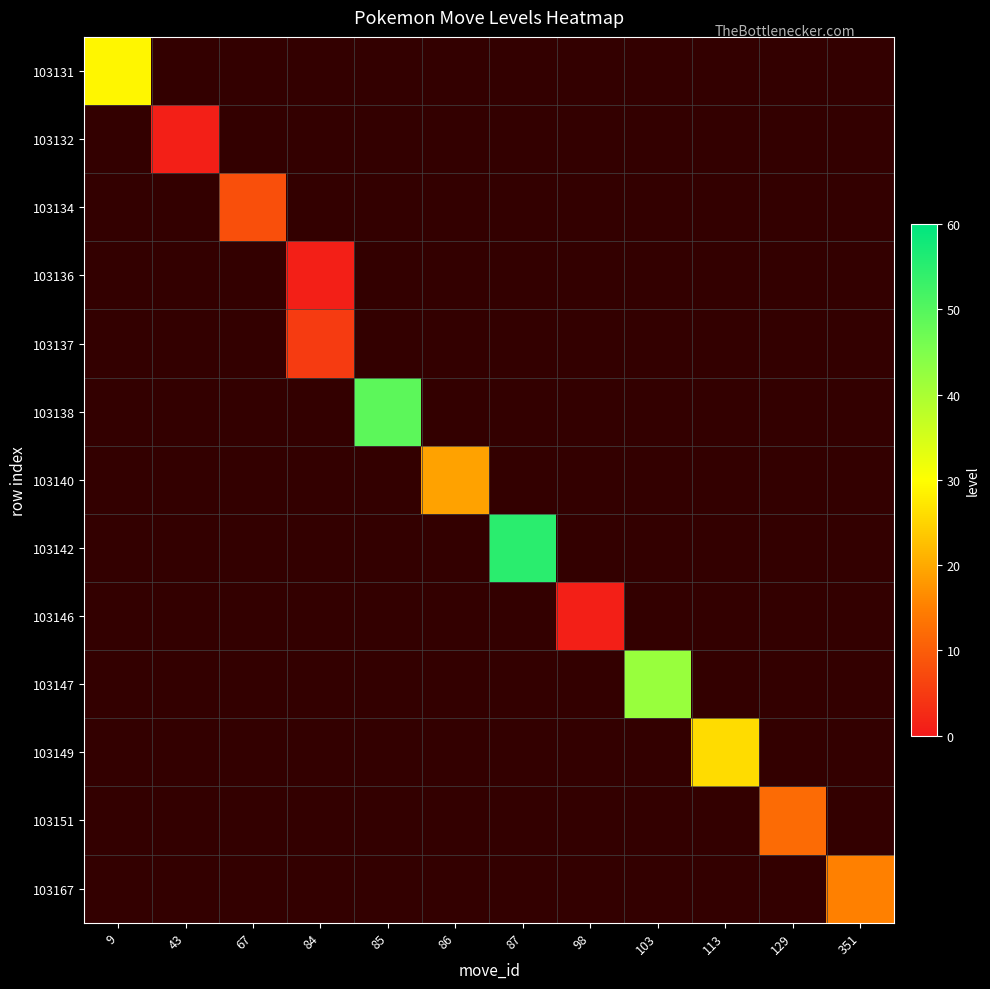

List the labels in order of 103146 value, smallest first.

9, 43, 67, 84, 85, 86, 87, 98, 103, 113, 129, 351